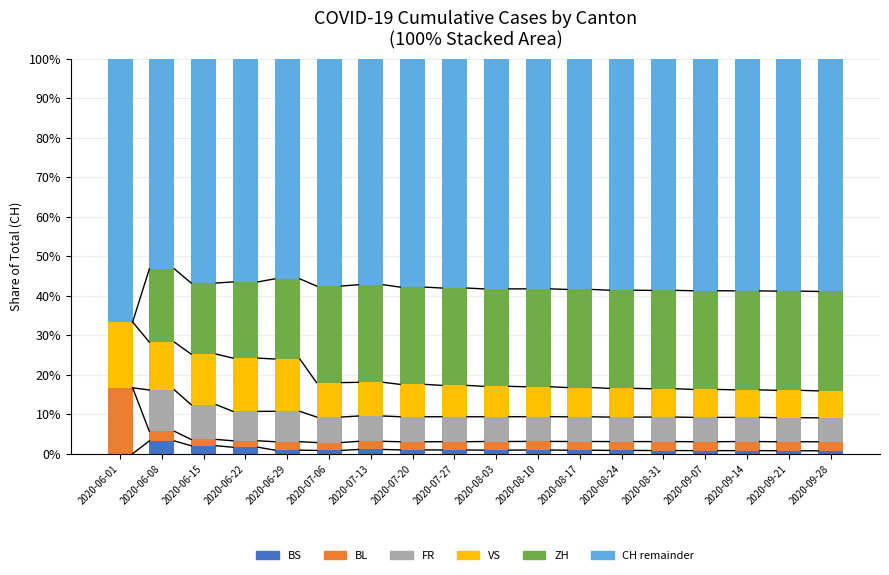

What is the spread (max minus min) of values at 2020-08-17?

74.3